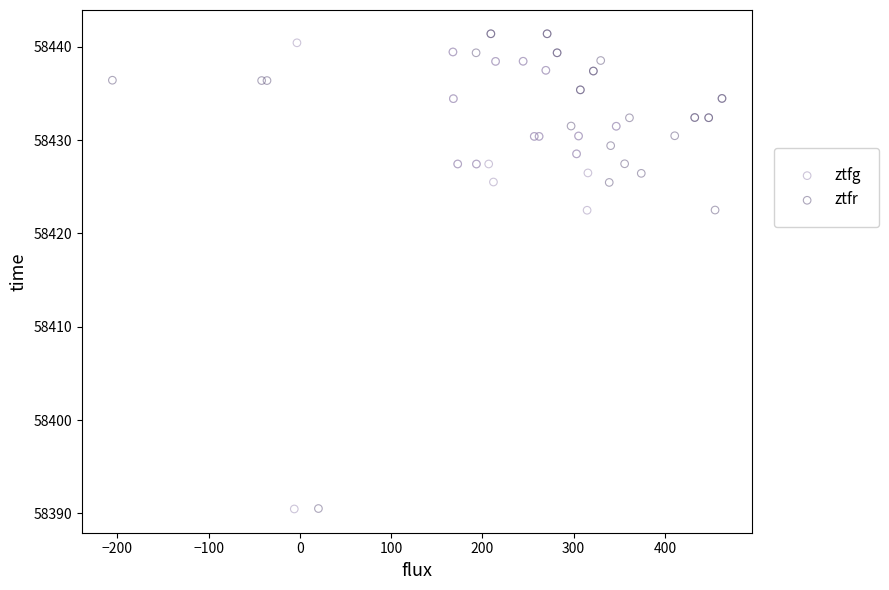

Which series has the widest spread of Y values?

ztfr